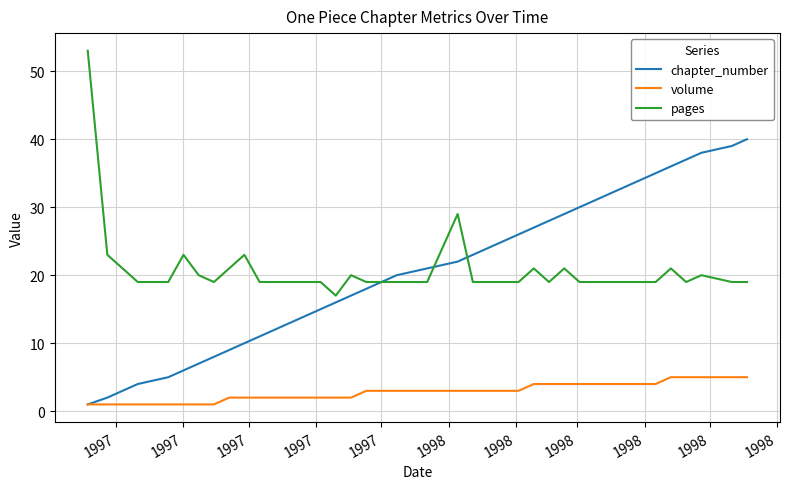

What is the highest value of the chapter_number series?

40